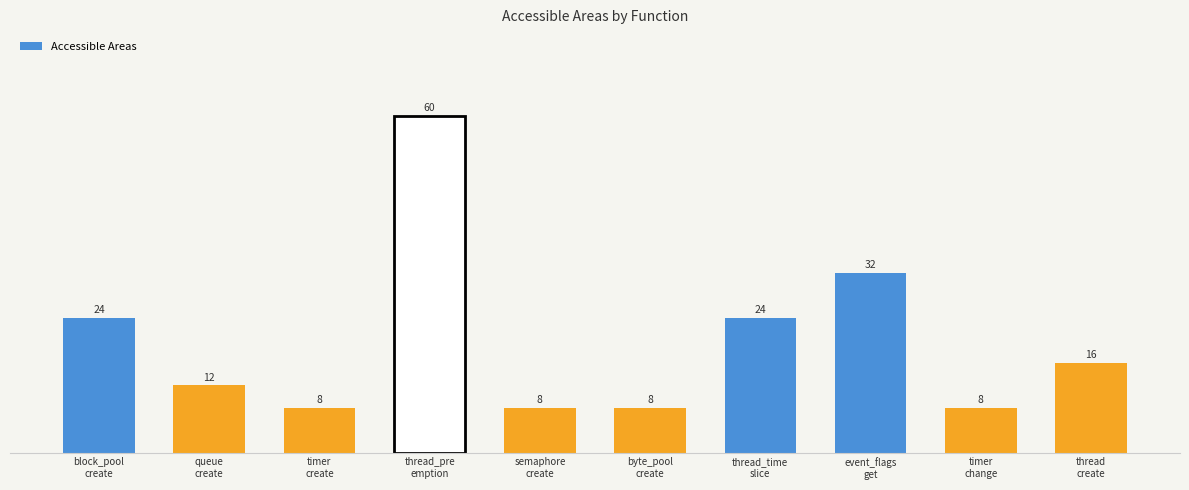

What is the label of the 6th bar from the right?

semaphore
create